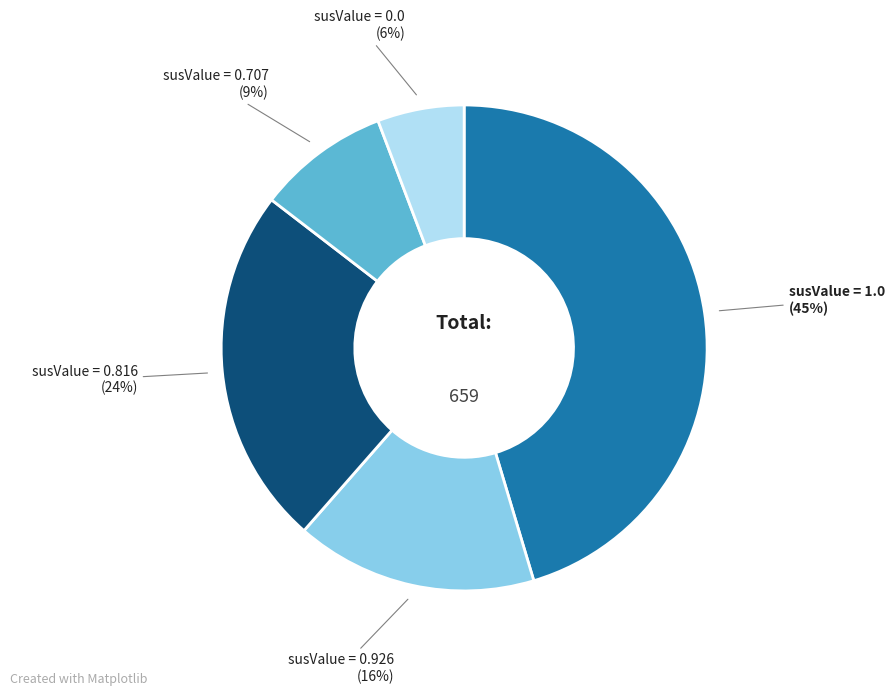

Which category has the smallest portion of the pie?

susValue = 0.0